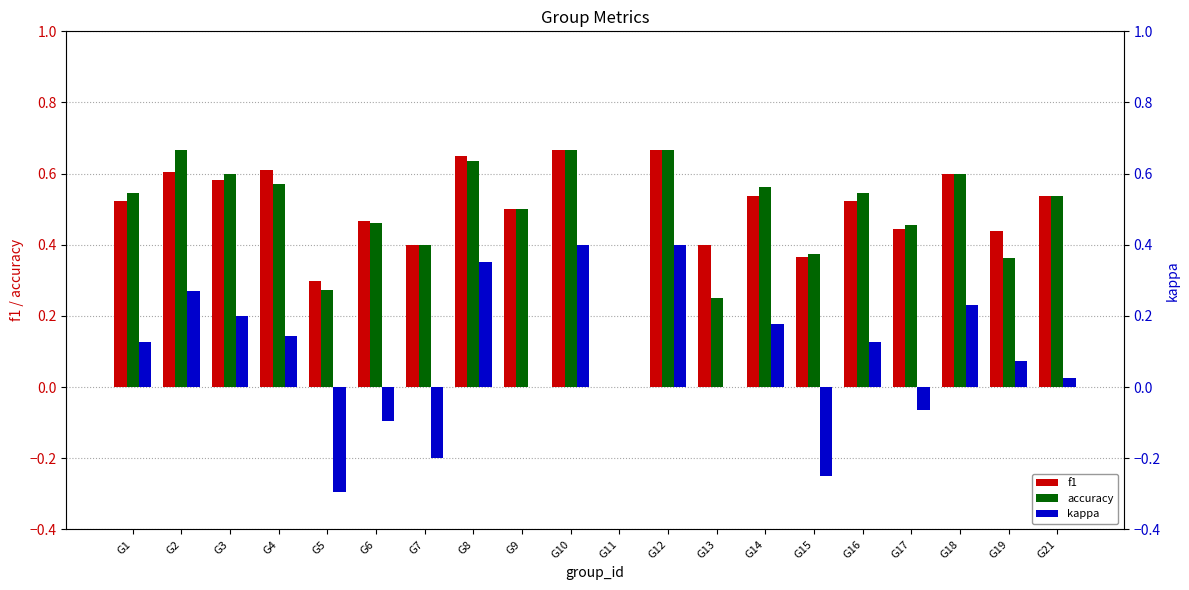

What is the difference between the second highest and minimum values in the f1 series?

0.7